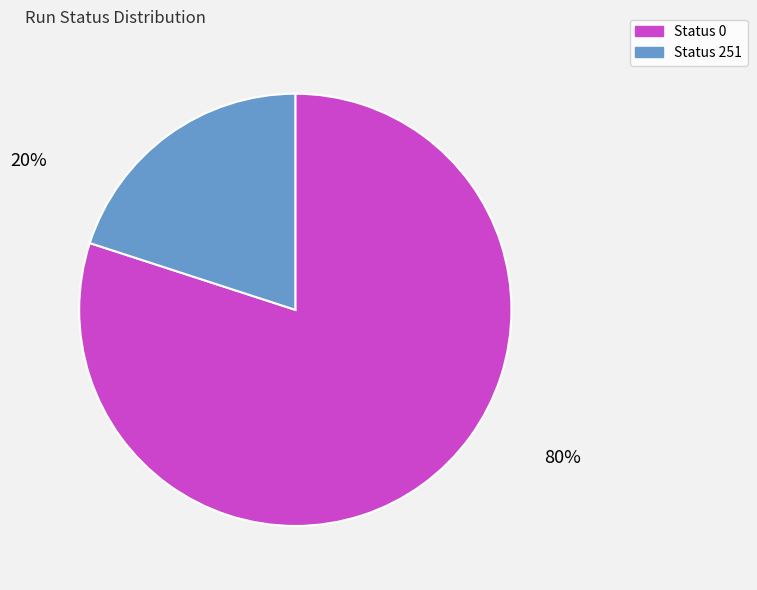

Do Status 251 and Status 0 together represent more than half of the pie?

Yes